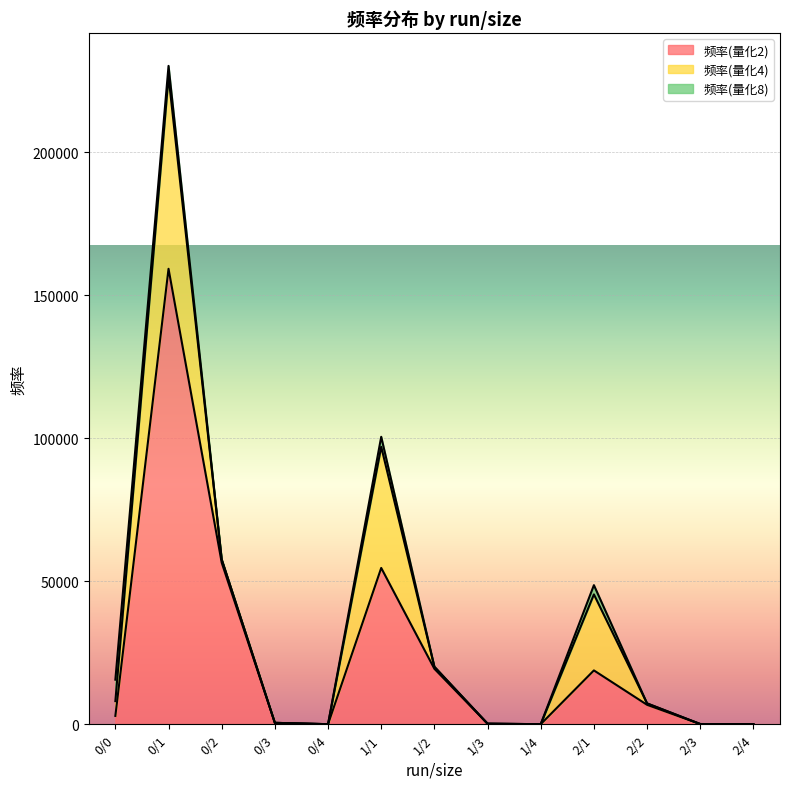

Does the chart display data point markers on the line(s)?

No